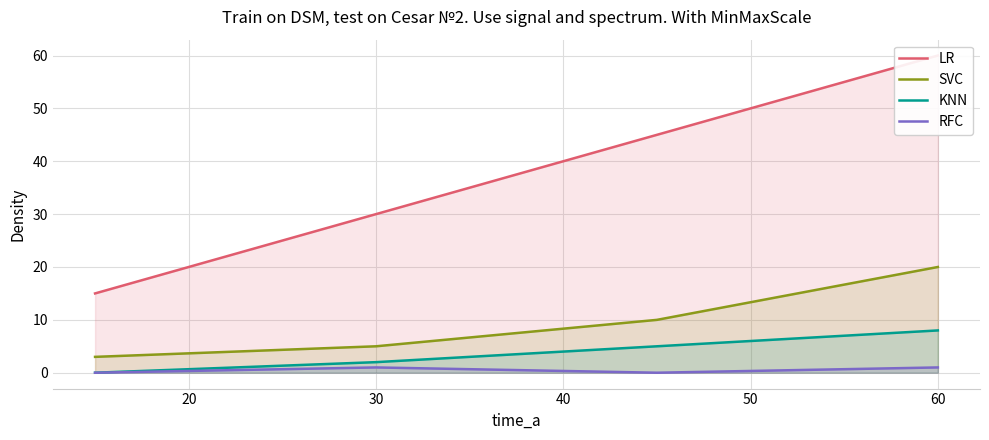

List the series in order of their peak value, highest first.

LR, SVC, KNN, RFC